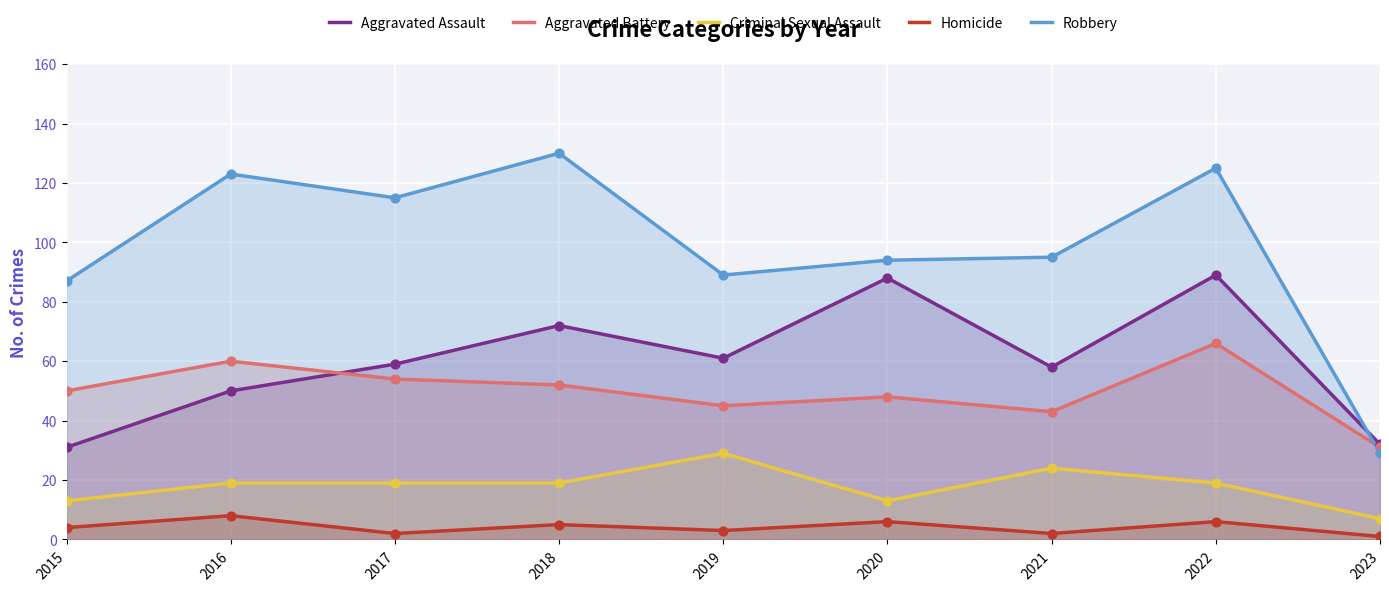

Which series reaches the minimum Y coordinate?

Homicide